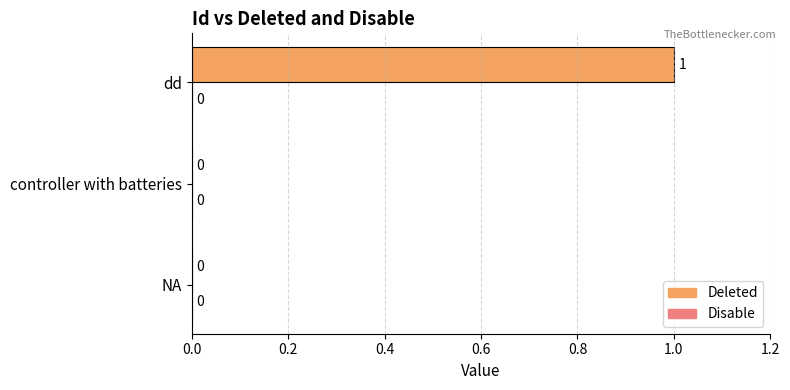

How many values are between 0 and 1?

3